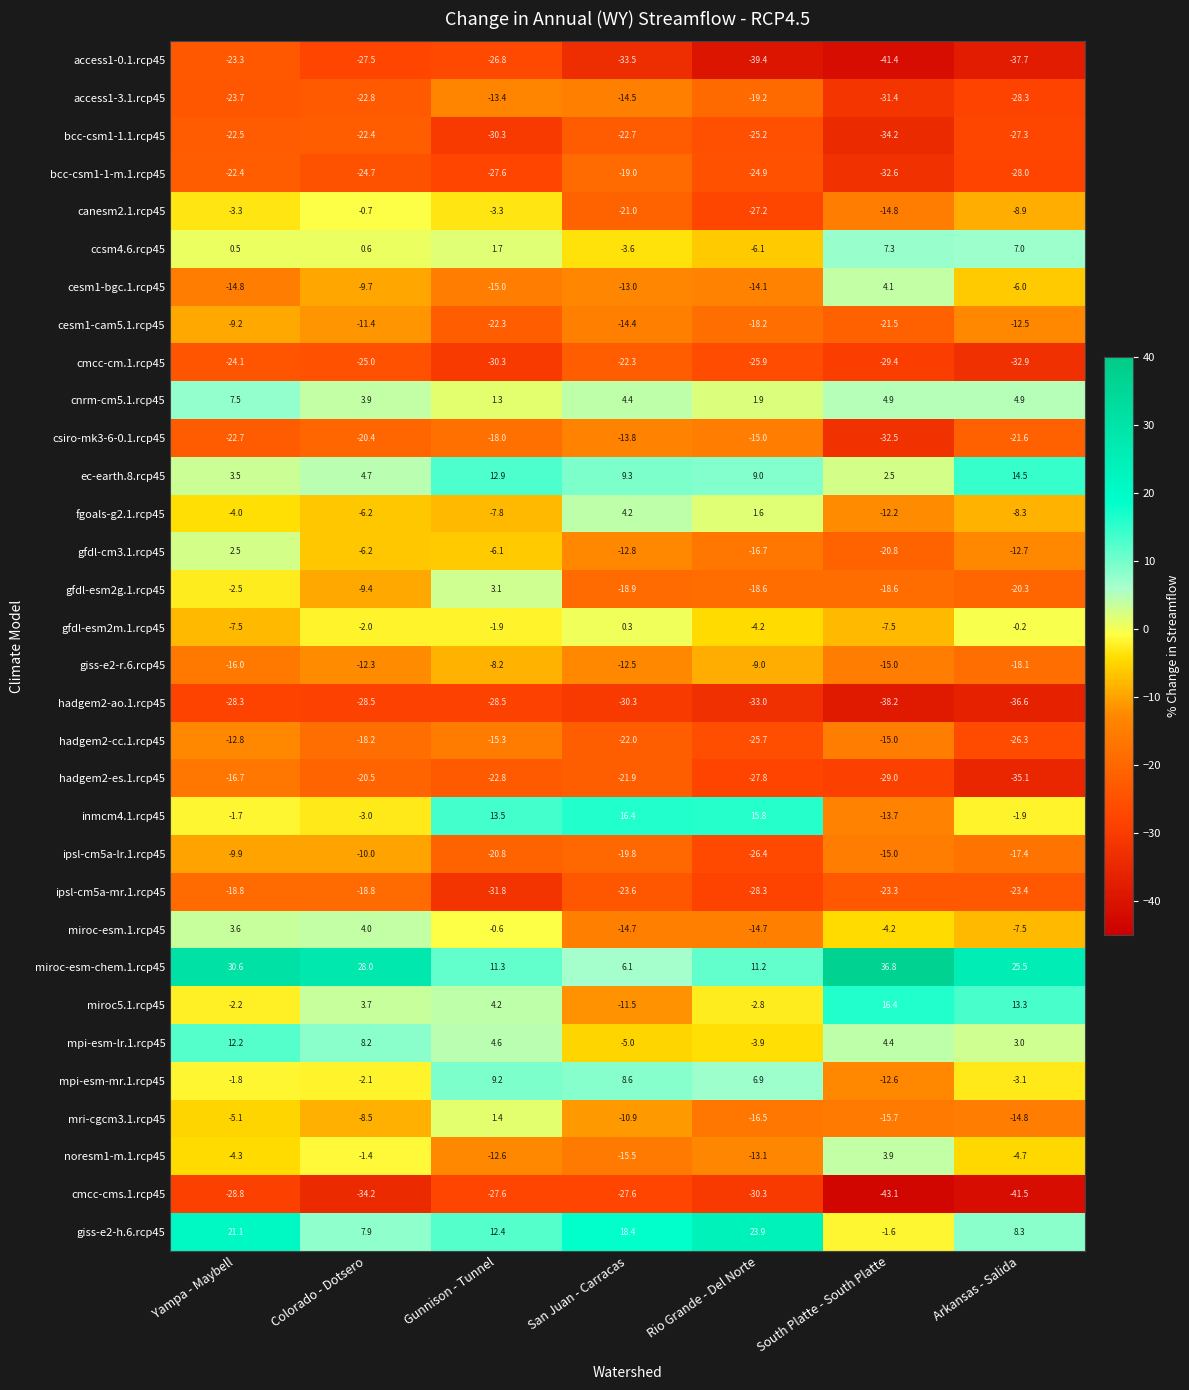

What is the difference between the highest and lowest values at Colorado - Dotsero?

62.2